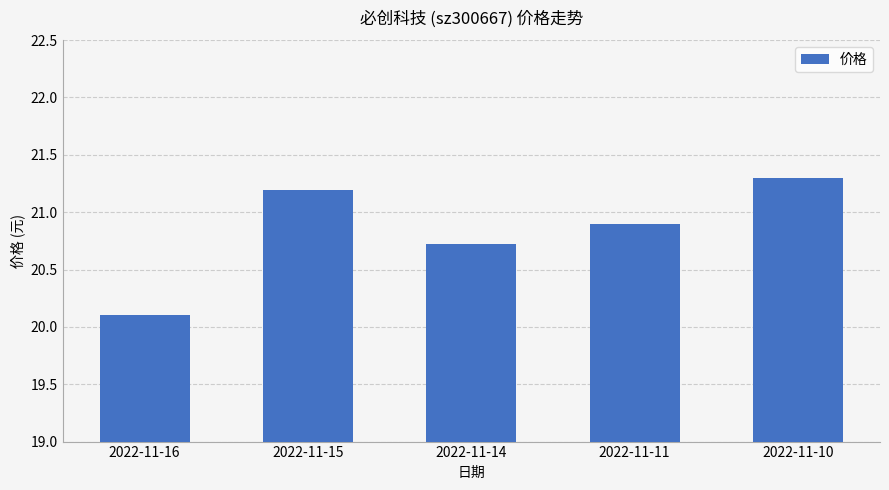

Reading left to right, list all the values displayed in this chart.

20.1	21.2	20.7	20.9	21.3